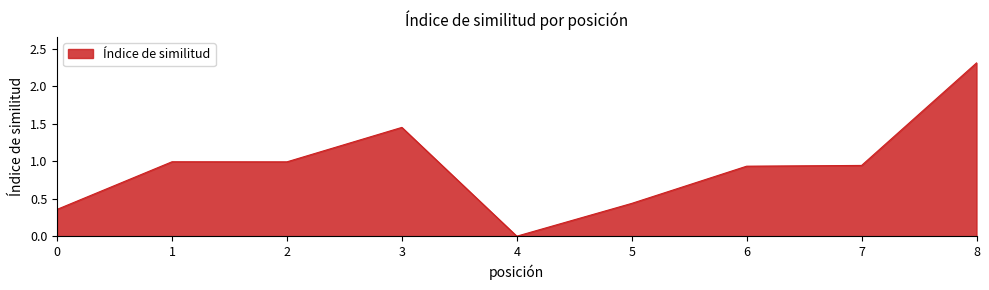

Between 8 and 5, which is larger?

8